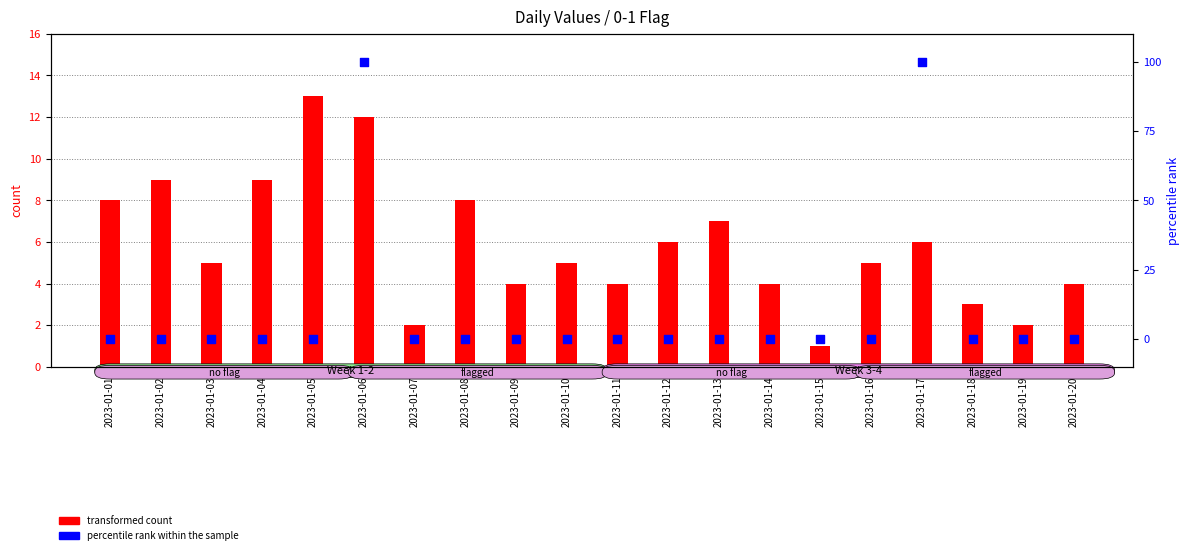

Which series has the largest Y range (max minus min)?

percentile rank within the sample